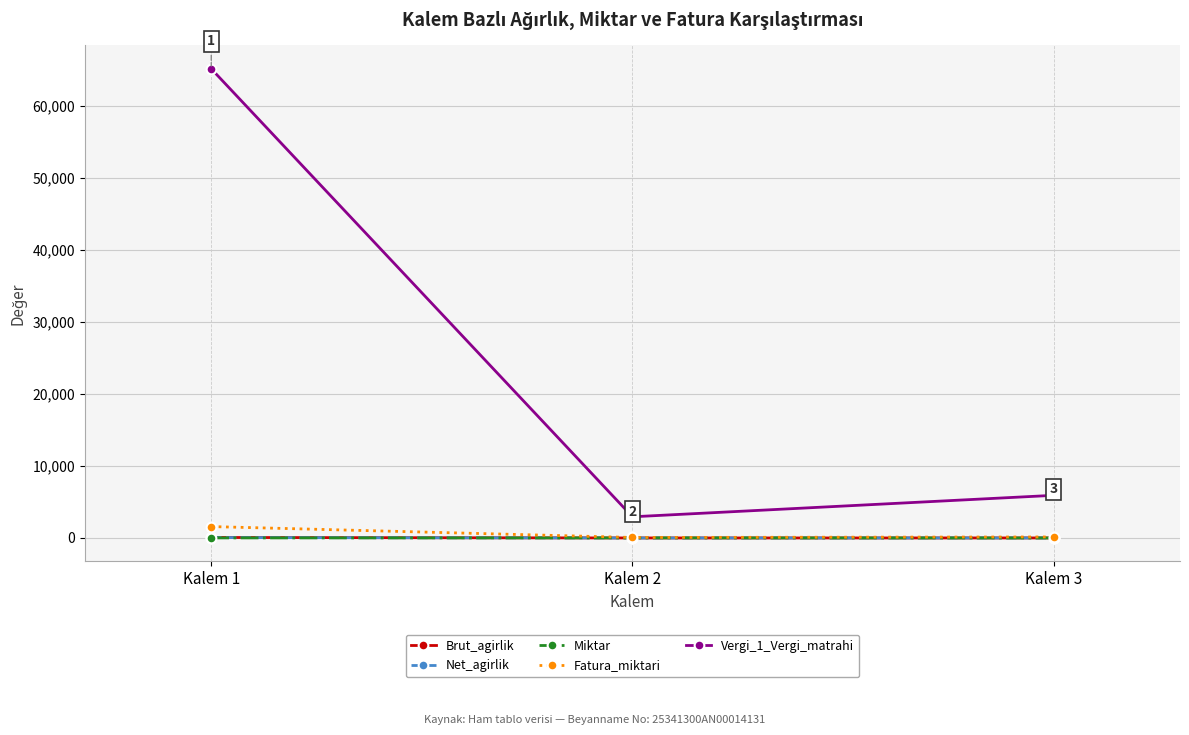

At how many categories does at least one series exceed 14348?

1